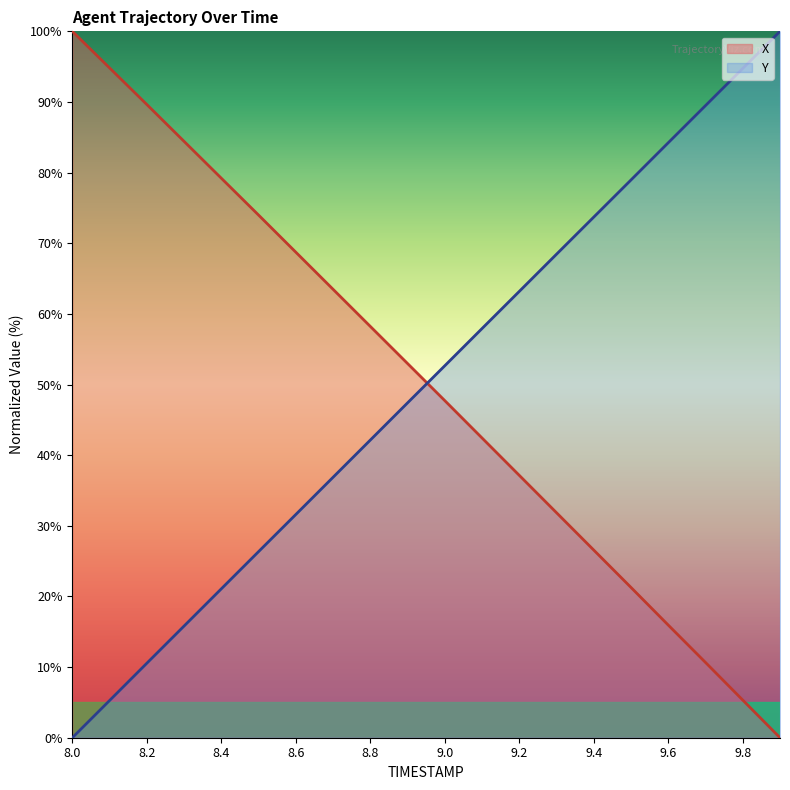

How many distinct data groups are displayed?

2